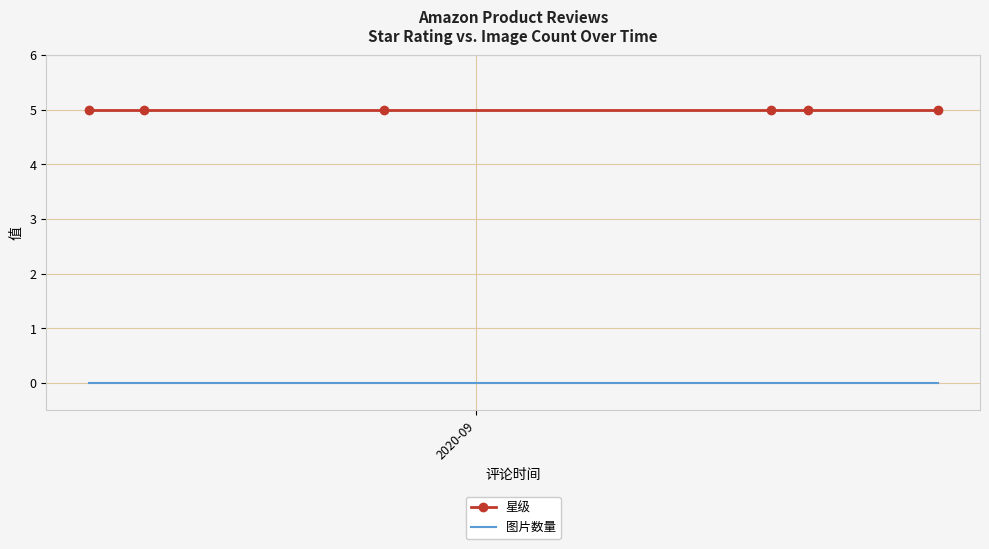

What is the lowest value of the 星级 series?

5